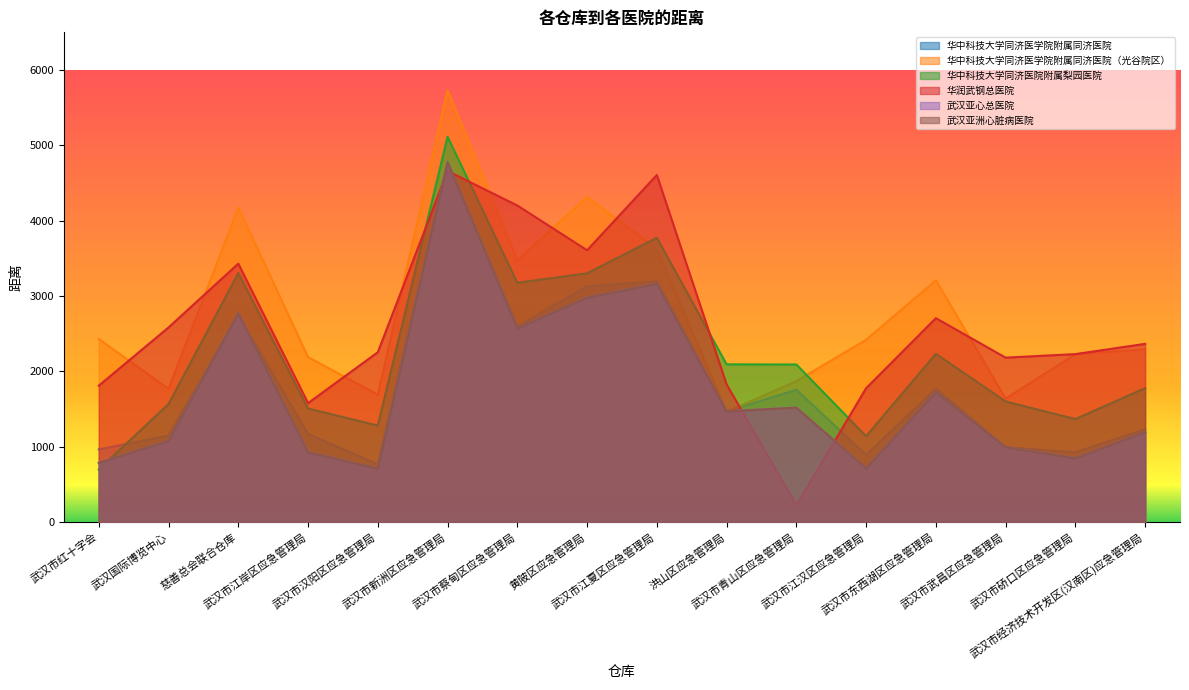

After their last crossing, which series has the higher values: 武汉亚洲心脏病医院 or 华润武钢总医院?

华润武钢总医院